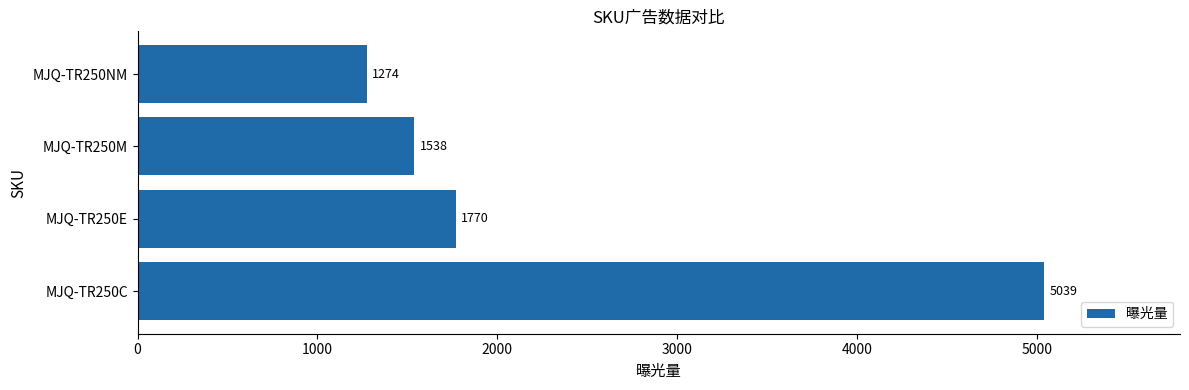

Reading bottom to top, transcribe all the data shown in this chart.

MJQ-TR250C=5039	MJQ-TR250E=1770	MJQ-TR250M=1538	MJQ-TR250NM=1274